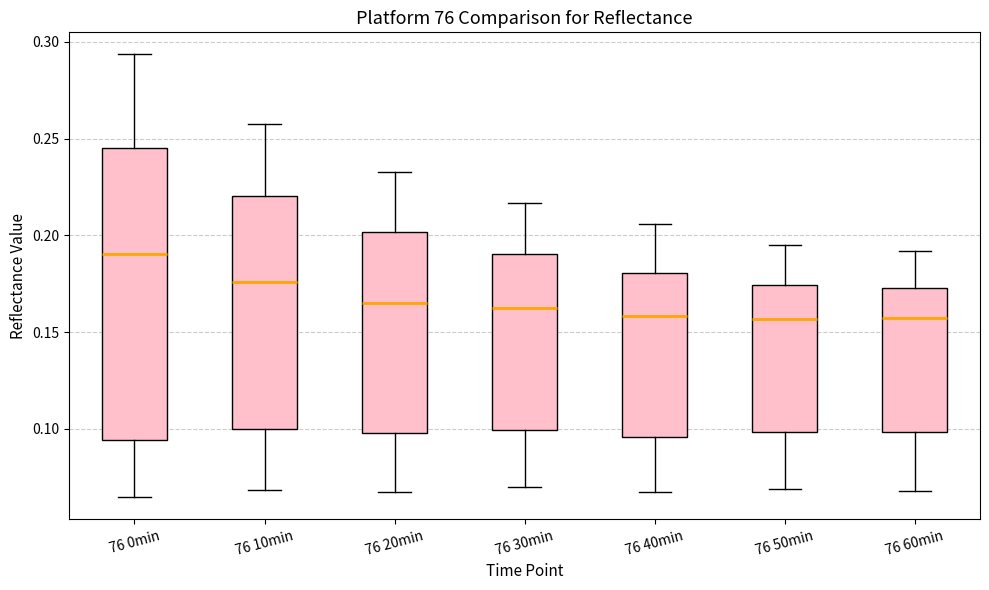

Where does the lower whisker of the box for 76 60min end on the y-axis? The values are not printed on the chart, so give them approximately, as read against the axis.

0.070